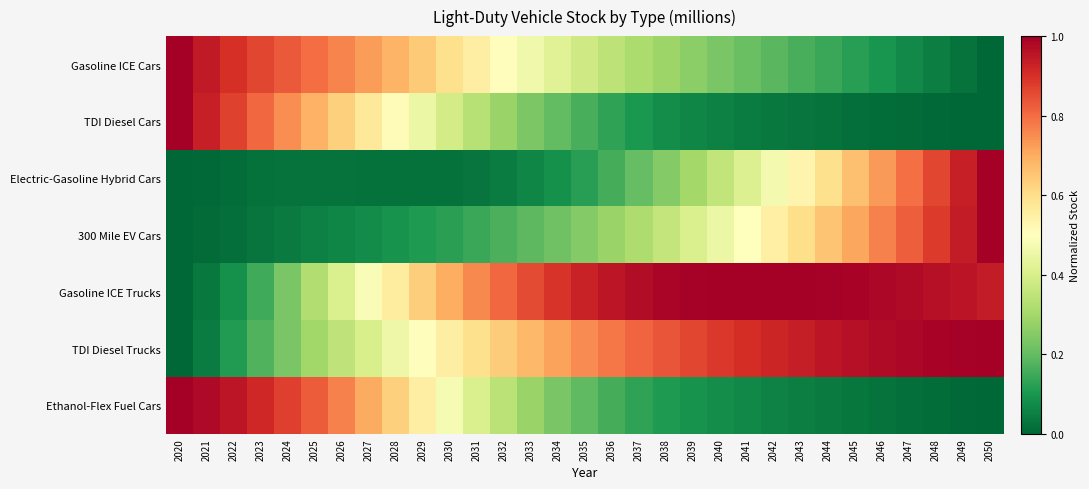

Which series has the largest range (max minus min)?

Gasoline ICE Cars